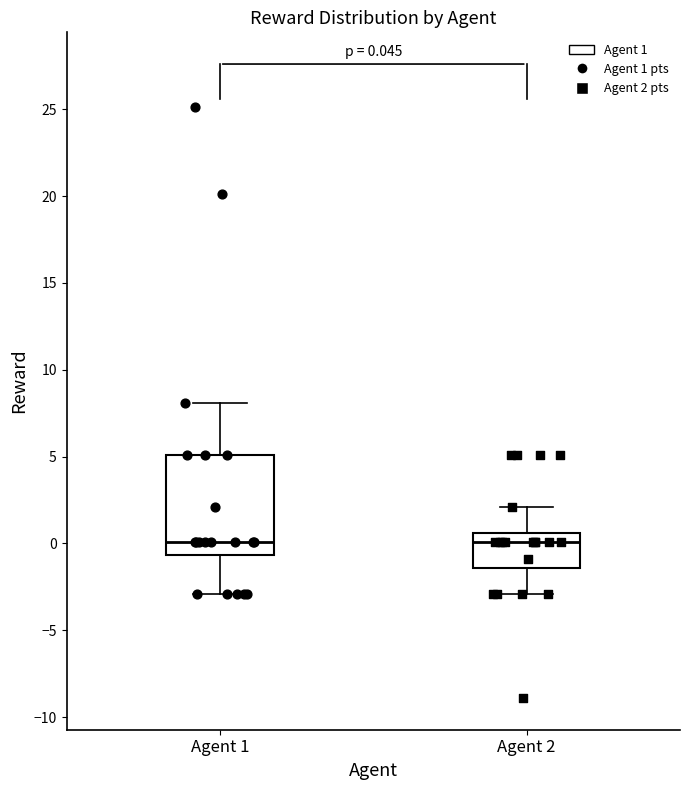

Which box is the tallest, from its lower edge to its upper edge?

Agent 1